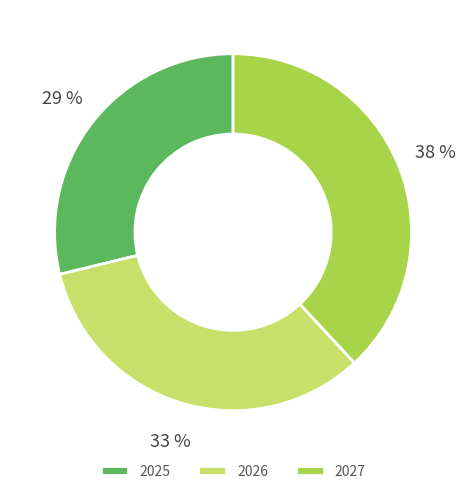

Is the sum of 2025 and 2026 greater than half?

Yes